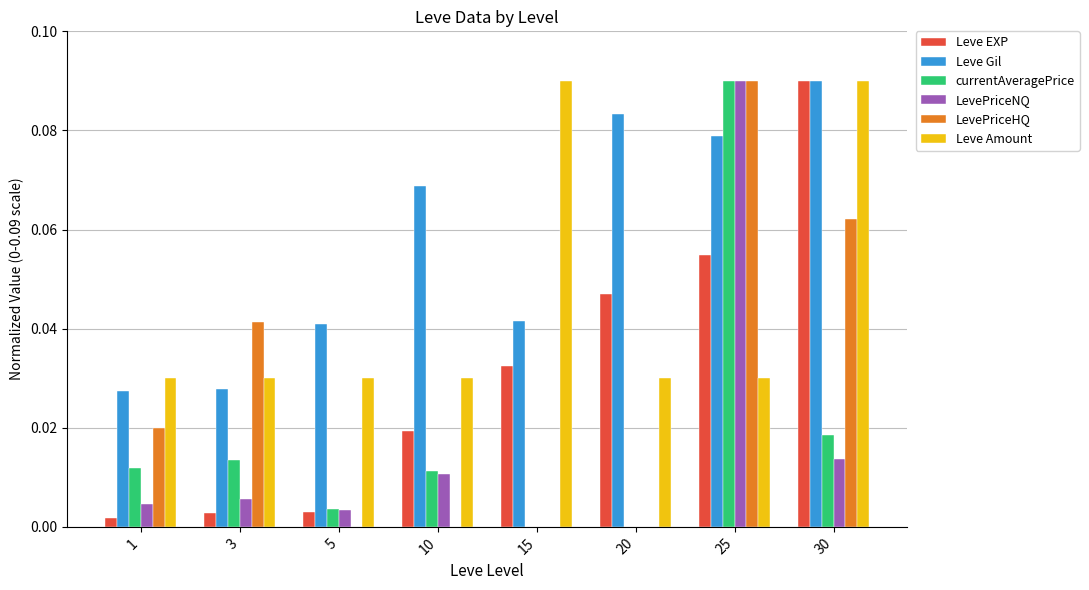

Is the value of LevePriceNQ at 25 greater than the value of Leve Gil at 15?

Yes